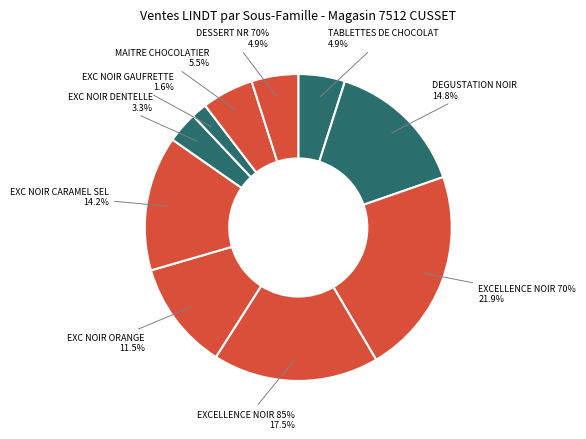

How much of the chart is everything except EXC NOIR ORANGE?

88.5%